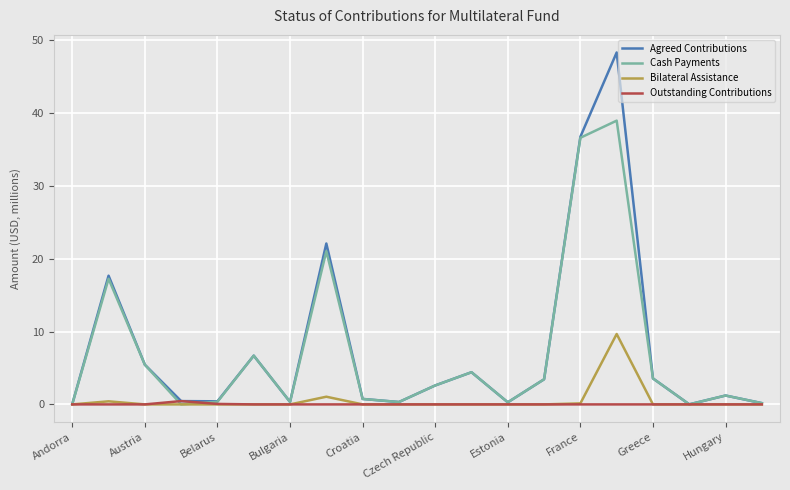

Which series has the widest spread of values?

Agreed Contributions